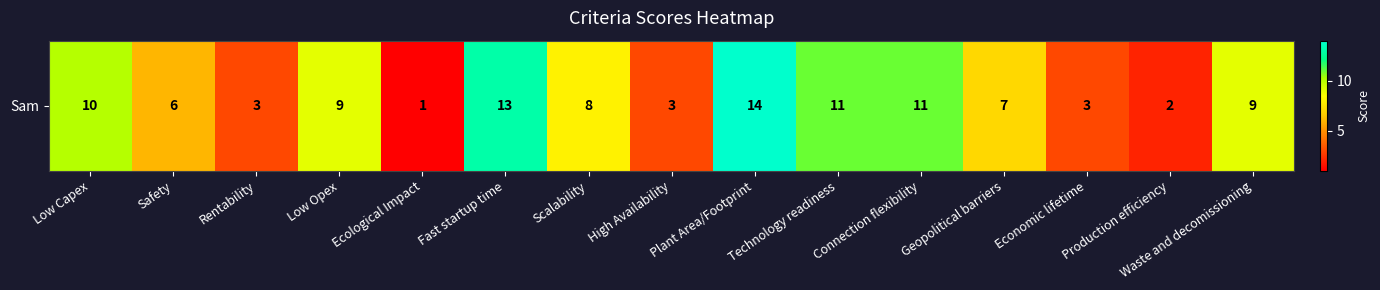

Which has a higher value, Low Capex or High Availability?

Low Capex